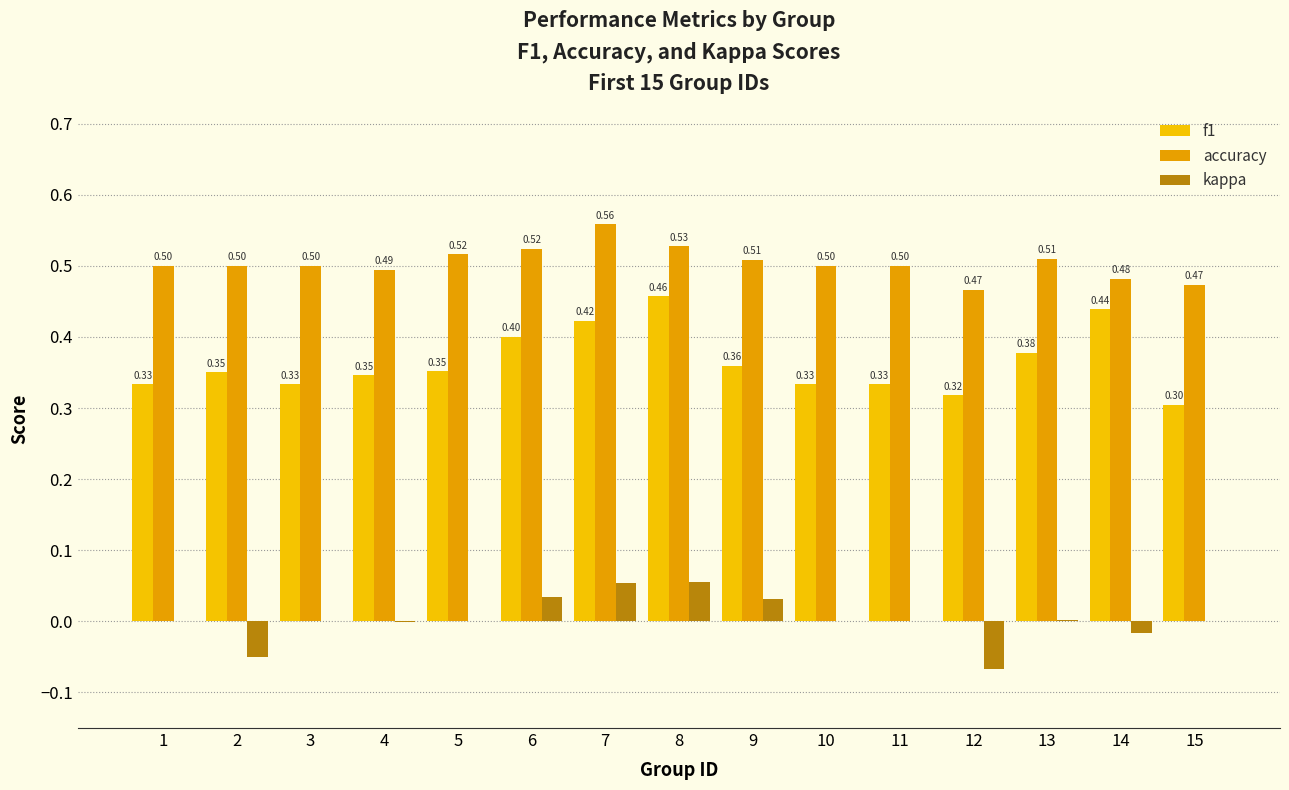

Which series has the largest total across all categories?

accuracy